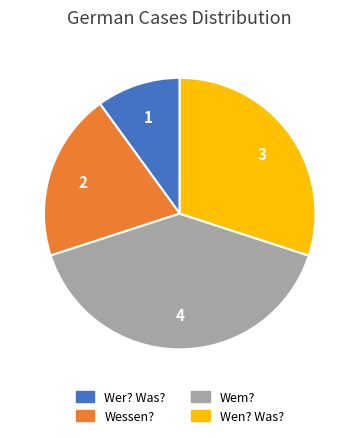

Approximately how many times larger is the value at Wen? Was? compared to Wer? Was??

3.0